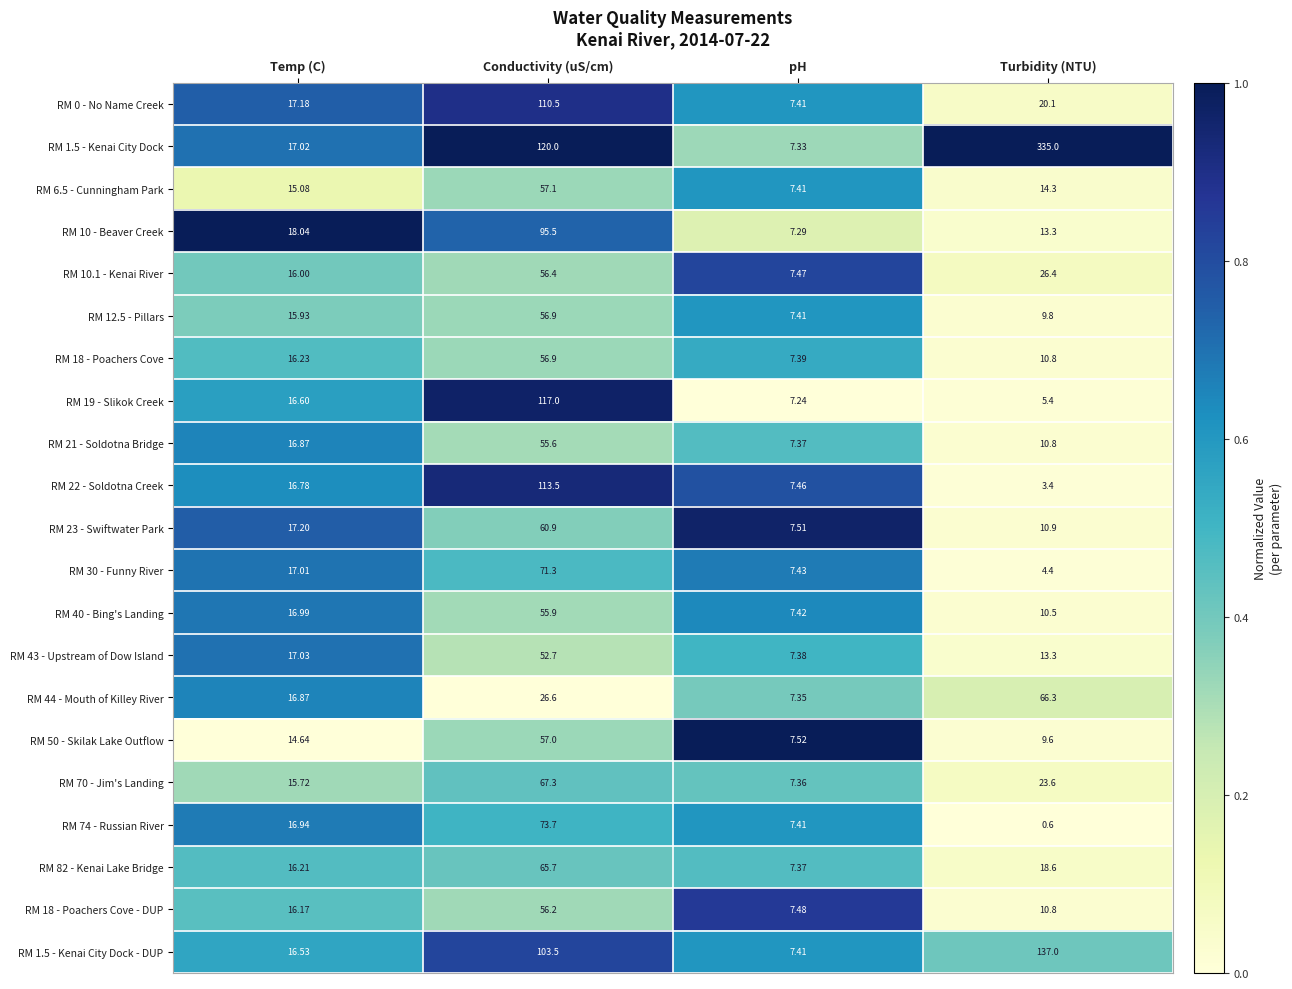

List the labels in order of RM 43 - Upstream of Dow Island value, smallest first.

pH, Turbidity (NTU), Temp (C), Conductivity (uS/cm)